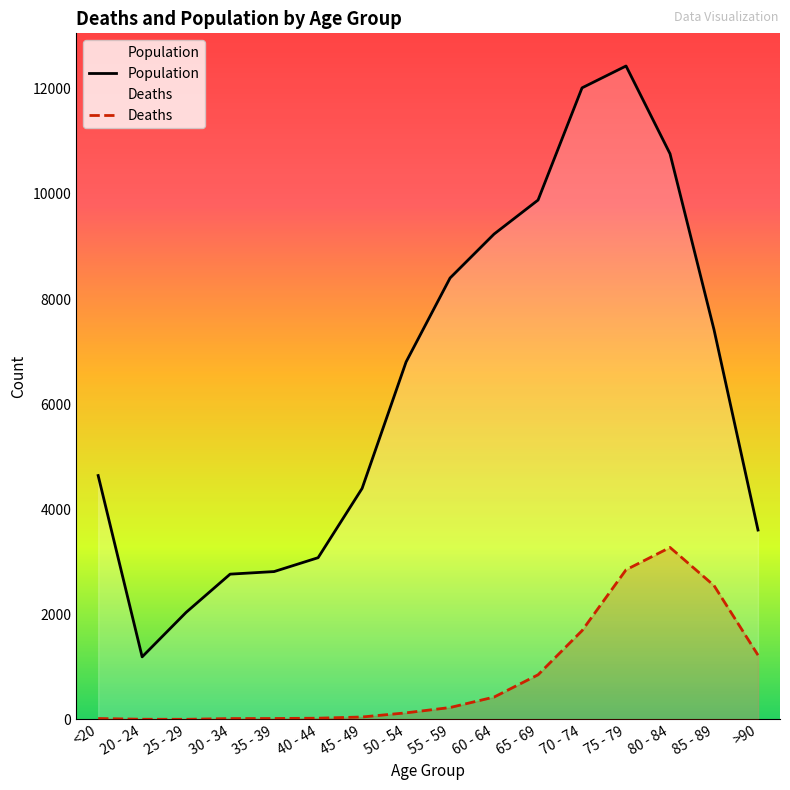

Reading right to left, extract all data points from this chart.

Population: >90=3604	85 - 89=7417	80 - 84=10764	75 - 79=12434	70 - 74=12018	65 - 69=9883	60 - 64=9236	55 - 59=8400	50 - 54=6803	45 - 49=4396	40 - 44=3078	35 - 39=2814	30 - 34=2765	25 - 29=2038	20 - 24=1191	<20=4641
Deaths: >90=1224	85 - 89=2548	80 - 84=3273	75 - 79=2848	70 - 74=1690	65 - 69=850	60 - 64=426	55 - 59=227	50 - 54=126	45 - 49=47	40 - 44=24	35 - 39=18	30 - 34=17	25 - 29=3	20 - 24=4	<20=18